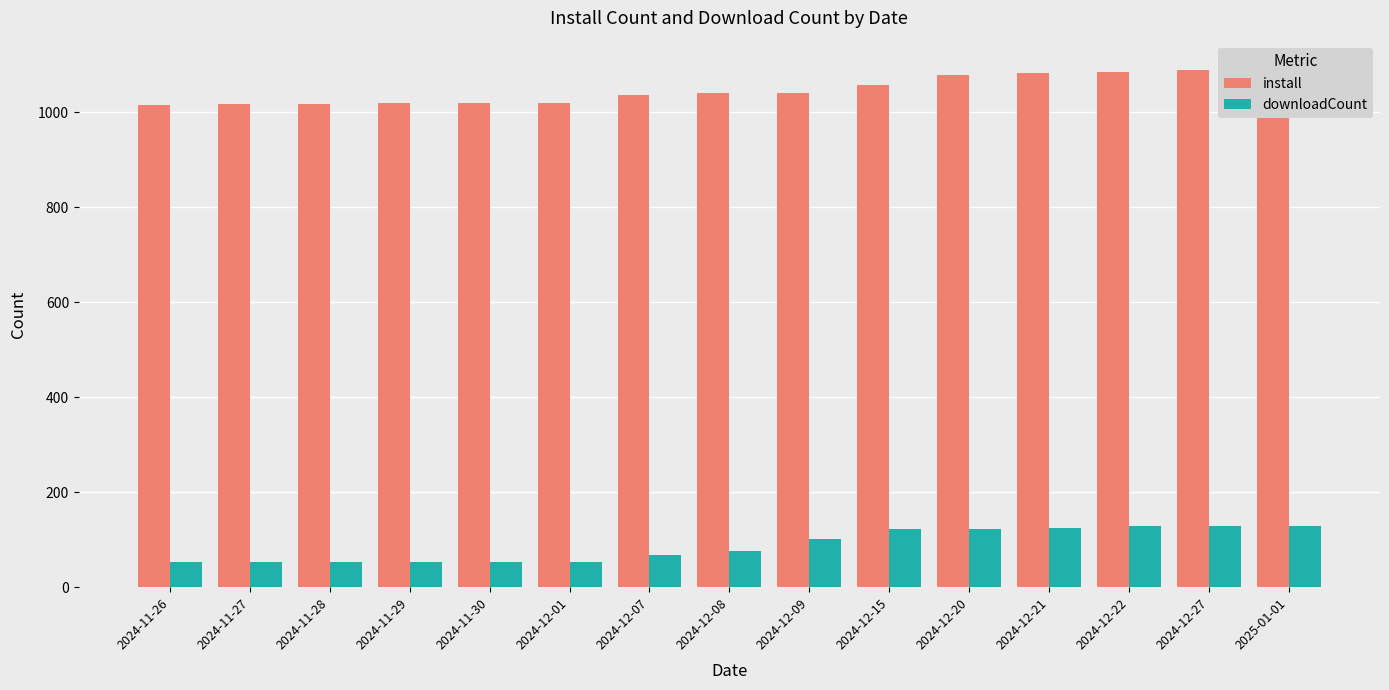

Where is downloadCount nearest to the value 90?

2024-12-09